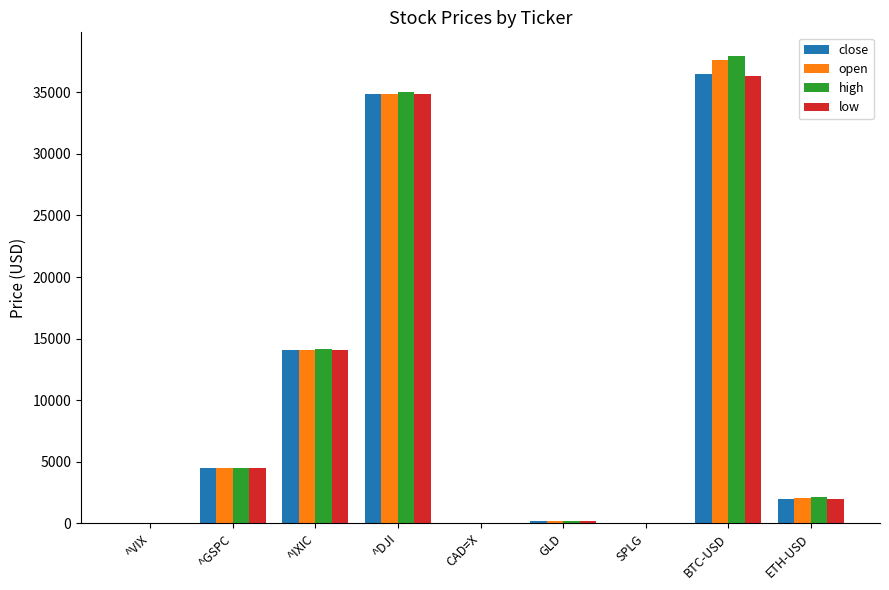

What is the total value across all series at ^GSPC?

18000.7